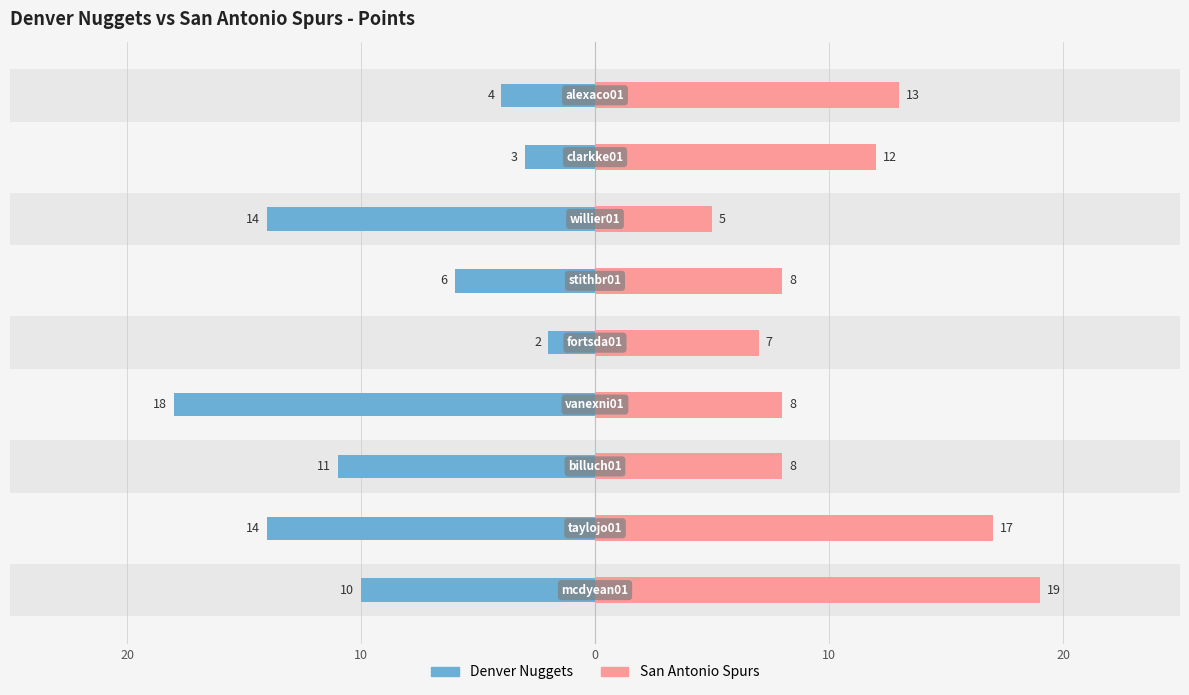

What is the value of the Denver Nuggets bar at the 8th from the left?

-3